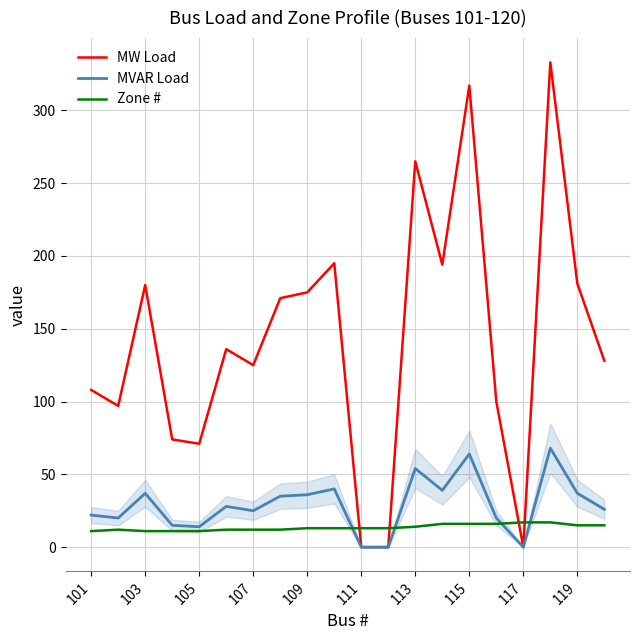

Which series has the largest total across all categories?

MW Load